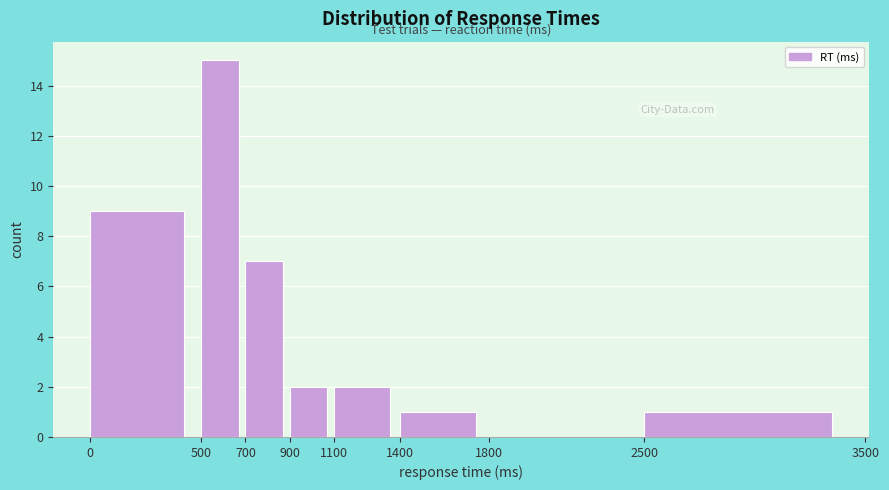

Over which range of the x-axis is the bar tallest?

500 to 700